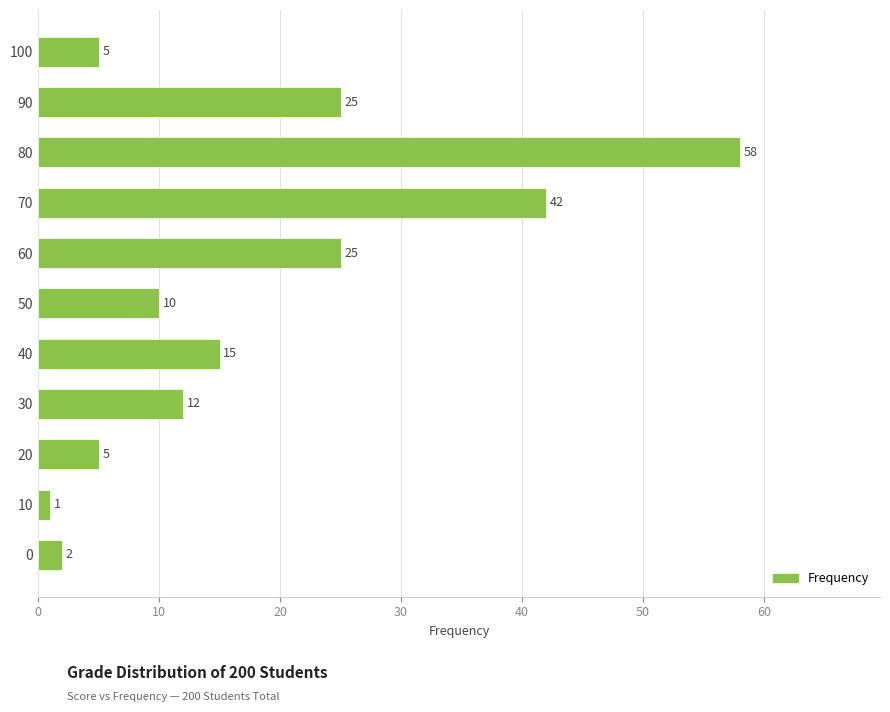

What is the approximate value at 70, to the nearest 10?

40